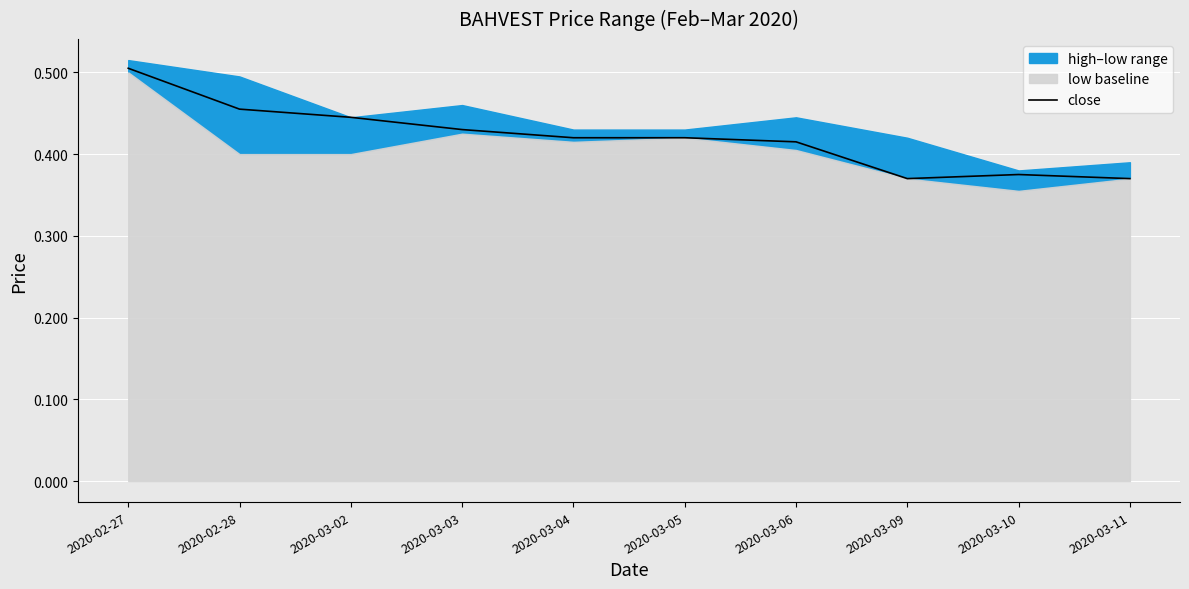

What is the smallest value displayed?

0.4